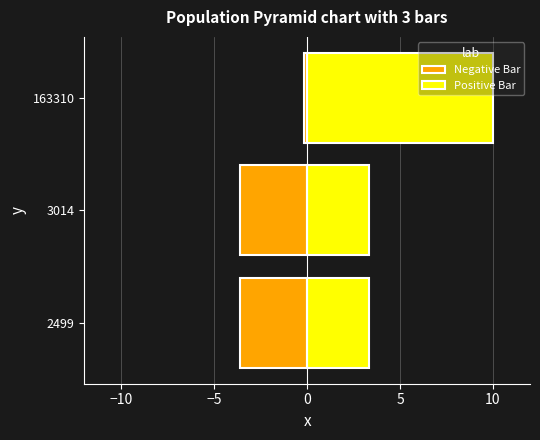

What is the smallest value displayed?

-3.6